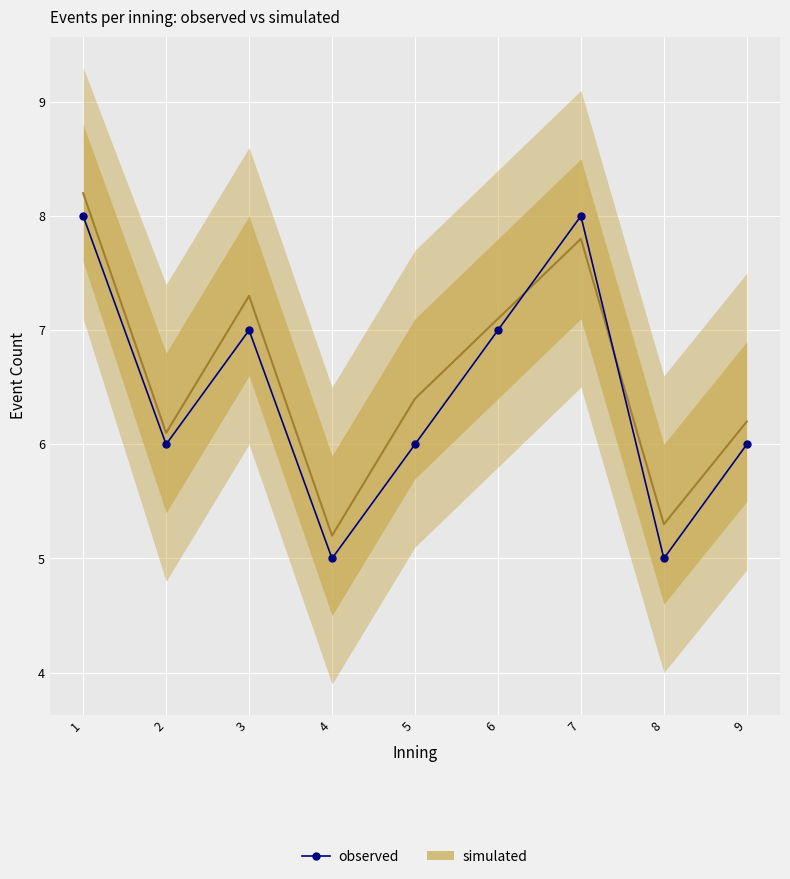

How many data points are less than 6?

2